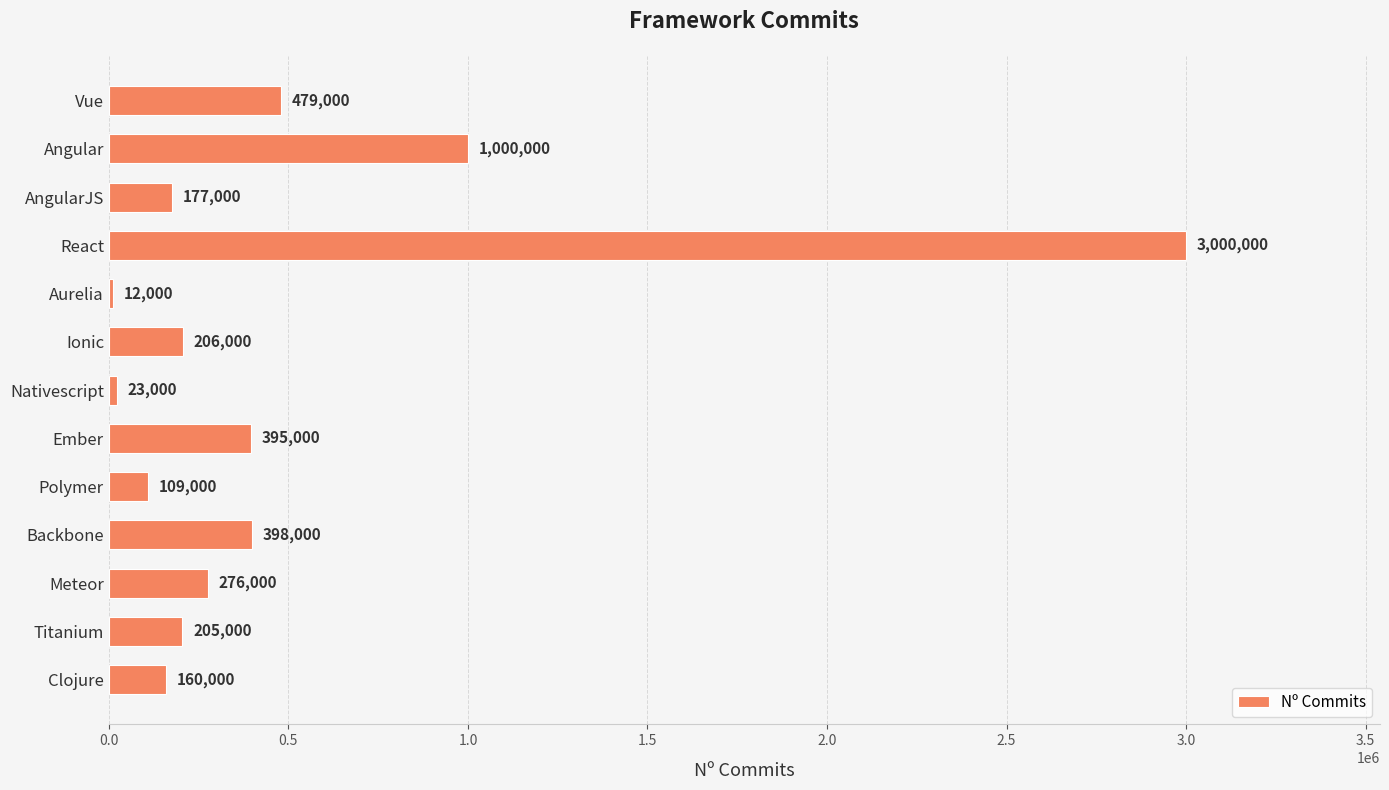

Rank the categories by value from highest to lowest.

React, Angular, Vue, Backbone, Ember, Meteor, Ionic, Titanium, AngularJS, Clojure, Polymer, Nativescript, Aurelia